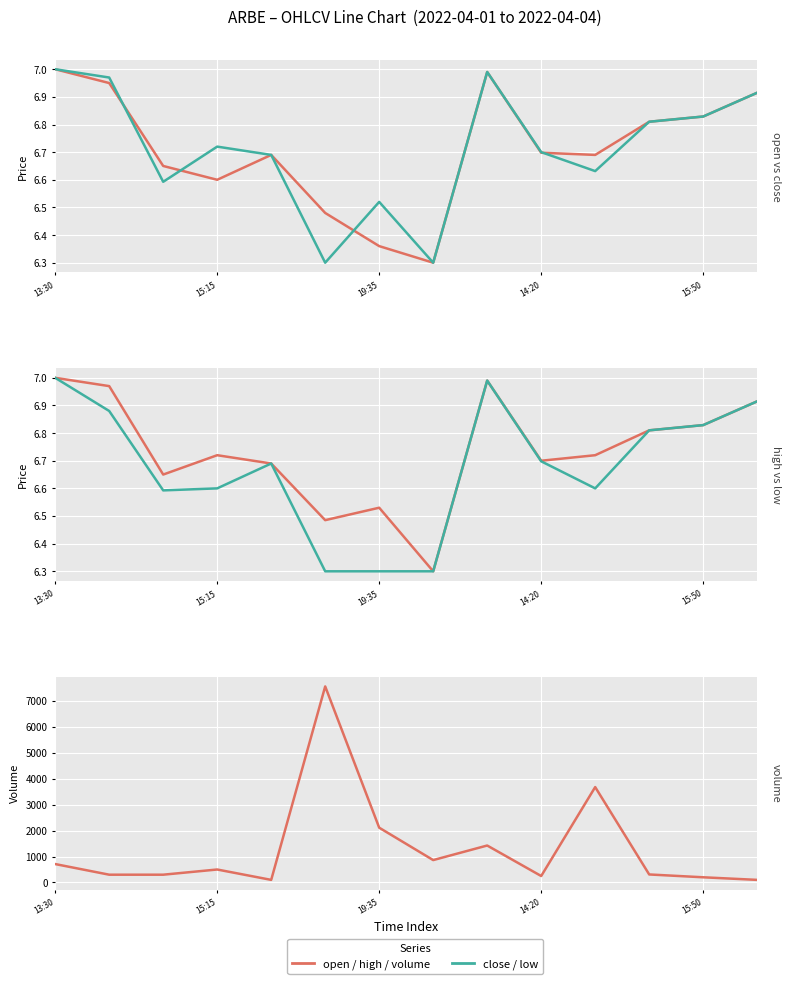

Reading left to right, transcribe all the data shown in this chart.

open: 7.0	7.0	6.7	6.6	6.7	6.5	6.4	6.3	7.0	6.7	6.7	6.8	6.8	6.9
close: 7.0	7.0	6.6	6.7	6.7	6.3	6.5	6.3	7.0	6.7	6.6	6.8	6.8	6.9
high: 7.0	7.0	6.7	6.7	6.7	6.5	6.5	6.3	7.0	6.7	6.7	6.8	6.8	6.9
low: 7.0	6.9	6.6	6.6	6.7	6.3	6.3	6.3	7.0	6.7	6.6	6.8	6.8	6.9
volume: 710.0	300.0	300.0	500.0	100.0	7559.0	2112.0	863.0	1425.0	249.0	3678.0	309.0	200.0	100.0